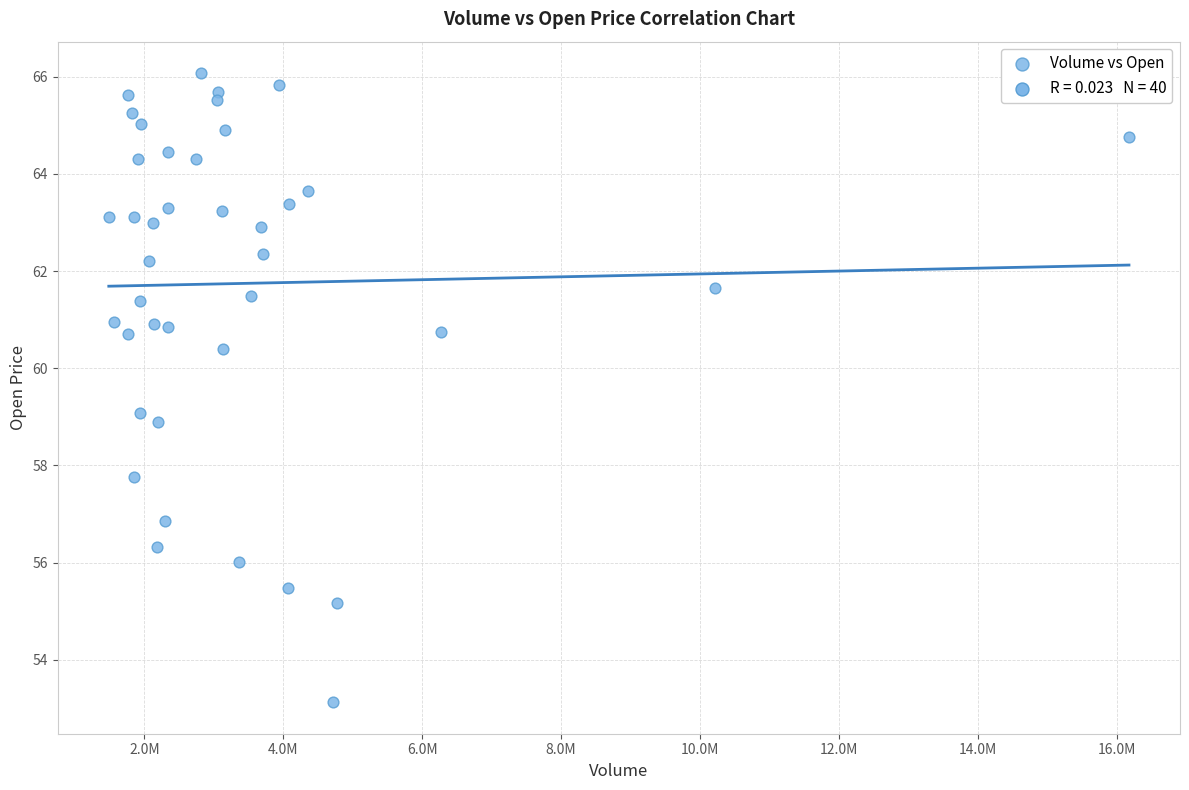

What is the range of X values (max minus min)?

14689800.0